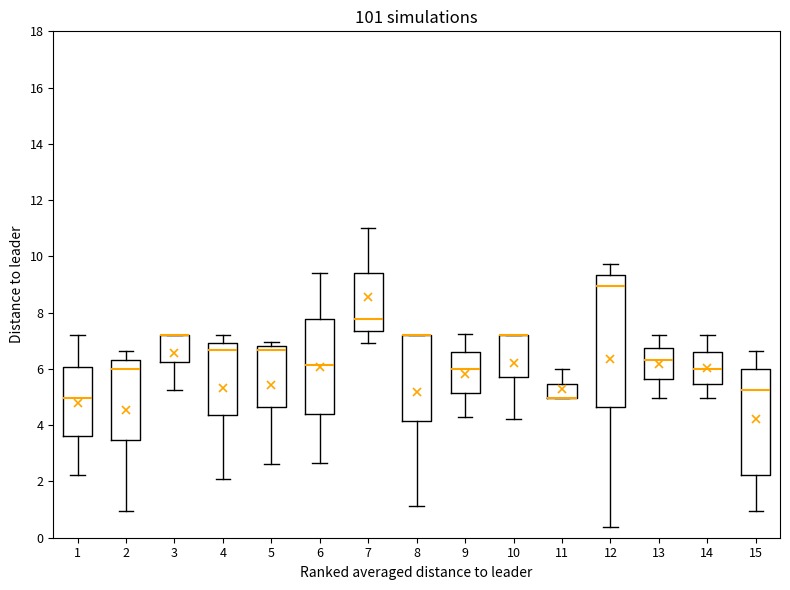

Reading left to right, transcribe this box plot: for each box, give where its median line is, the range the box spans, and where its two whiskers end, as read against the y-axis. The values are not printed on the chart, so give them approximately, as read against the axis.

1: median 5.0, box 3.6 to 6.0, whiskers 2.2 to 7.2
2: median 6.0, box 3.4 to 6.4, whiskers 1.0 to 6.6
3: median 7.2 (drawn on the box's upper edge), box 6.2 to 7.2, whiskers 5.2 to 7.2
4: median 6.6, box 4.4 to 7.0, whiskers 2.0 to 7.2
5: median 6.6, box 4.6 to 6.8, whiskers 2.6 to 7.0
6: median 6.2, box 4.4 to 7.8, whiskers 2.6 to 9.4
7: median 7.8, box 7.4 to 9.4, whiskers 7.0 to 11.0
8: median 7.2 (drawn on the box's upper edge), box 4.2 to 7.2, whiskers 1.2 to 7.2
9: median 6.0, box 5.2 to 6.6, whiskers 4.2 to 7.2
10: median 7.2 (drawn on the box's upper edge), box 5.8 to 7.2, whiskers 4.2 to 7.2
11: median 5.0 (drawn on the box's lower edge), box 5.0 to 5.4, whiskers 5.0 to 6.0
12: median 9.0, box 4.6 to 9.4, whiskers 0.4 to 9.8
13: median 6.4, box 5.6 to 6.8, whiskers 5.0 to 7.2
14: median 6.0, box 5.4 to 6.6, whiskers 5.0 to 7.2
15: median 5.2, box 2.2 to 6.0, whiskers 1.0 to 6.6